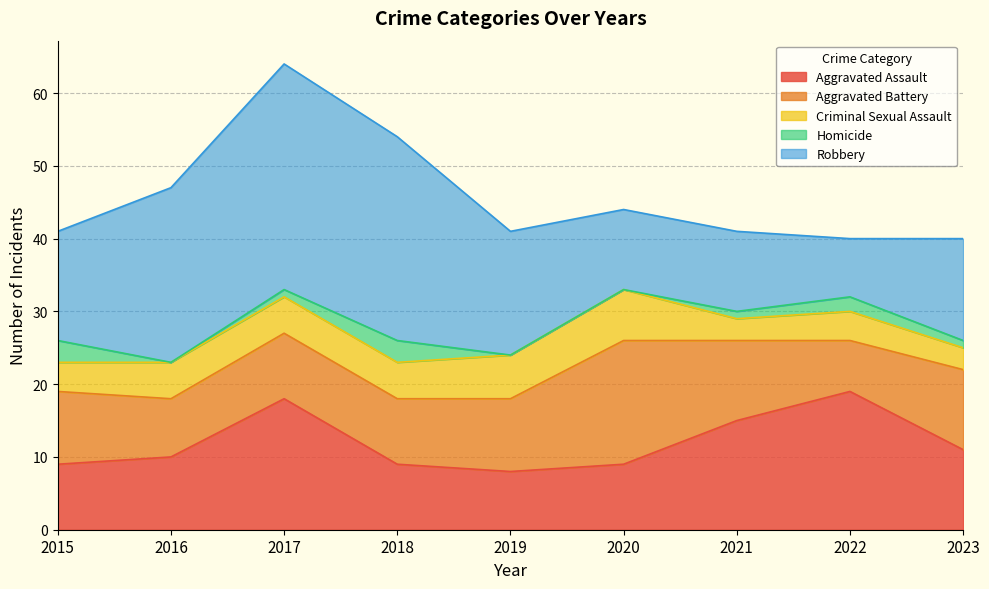

The value of Robbery at 2019 is 29. True or false?

False